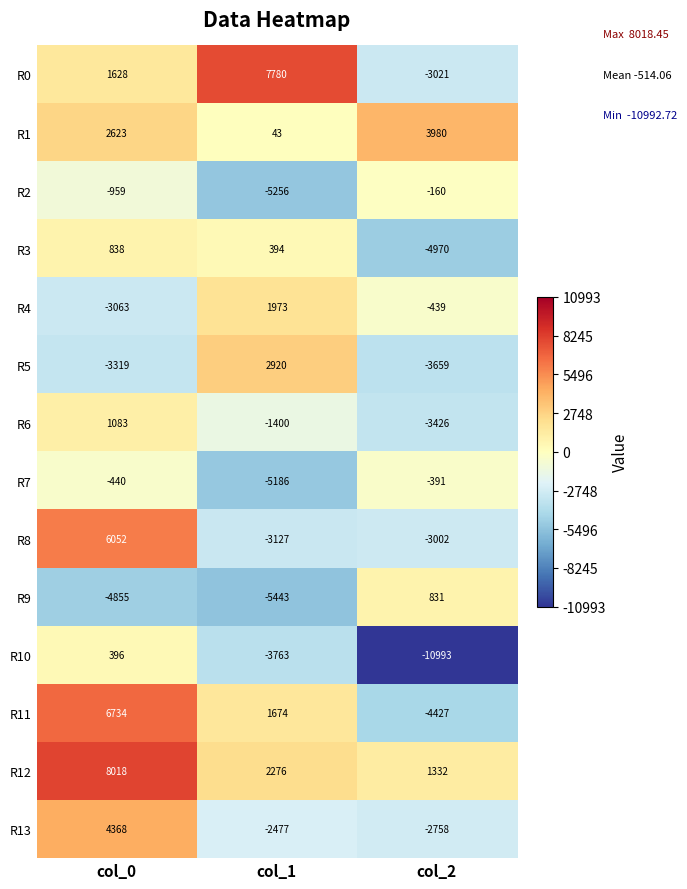

Is the value of R10 at col_1 greater than the value of R1 at col_2?

No